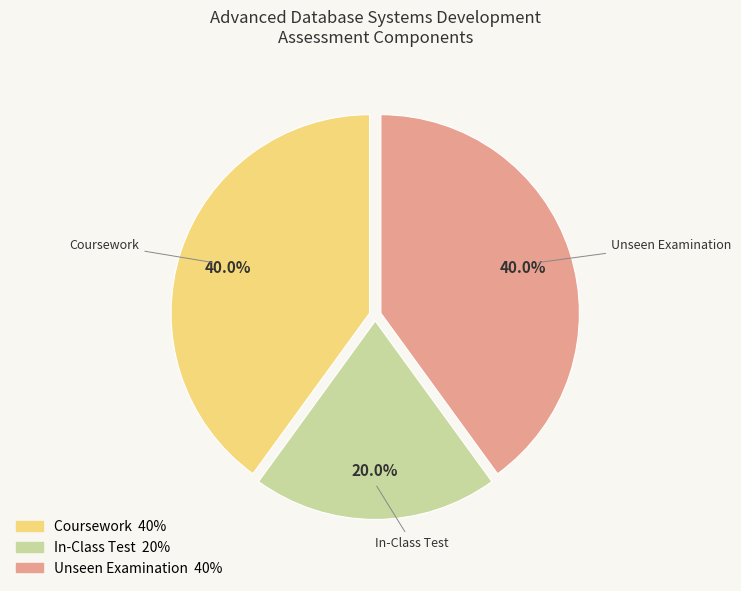

Does any single category account for the majority?

No